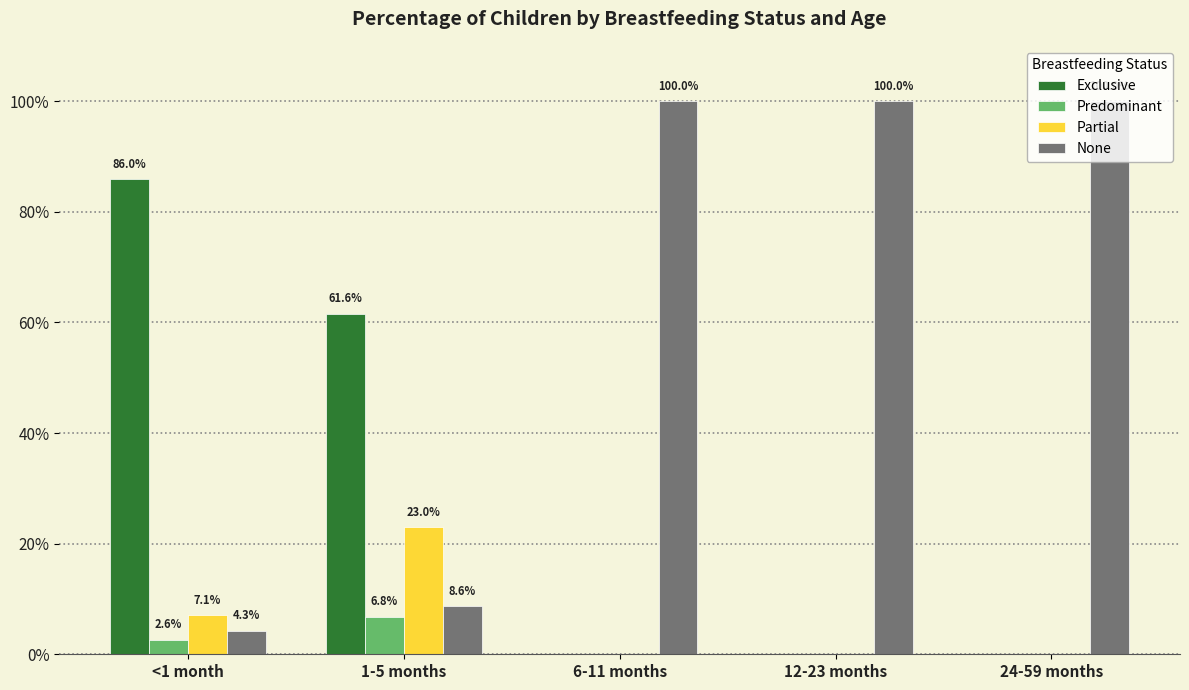

Does the chart contain stacked bars?

No